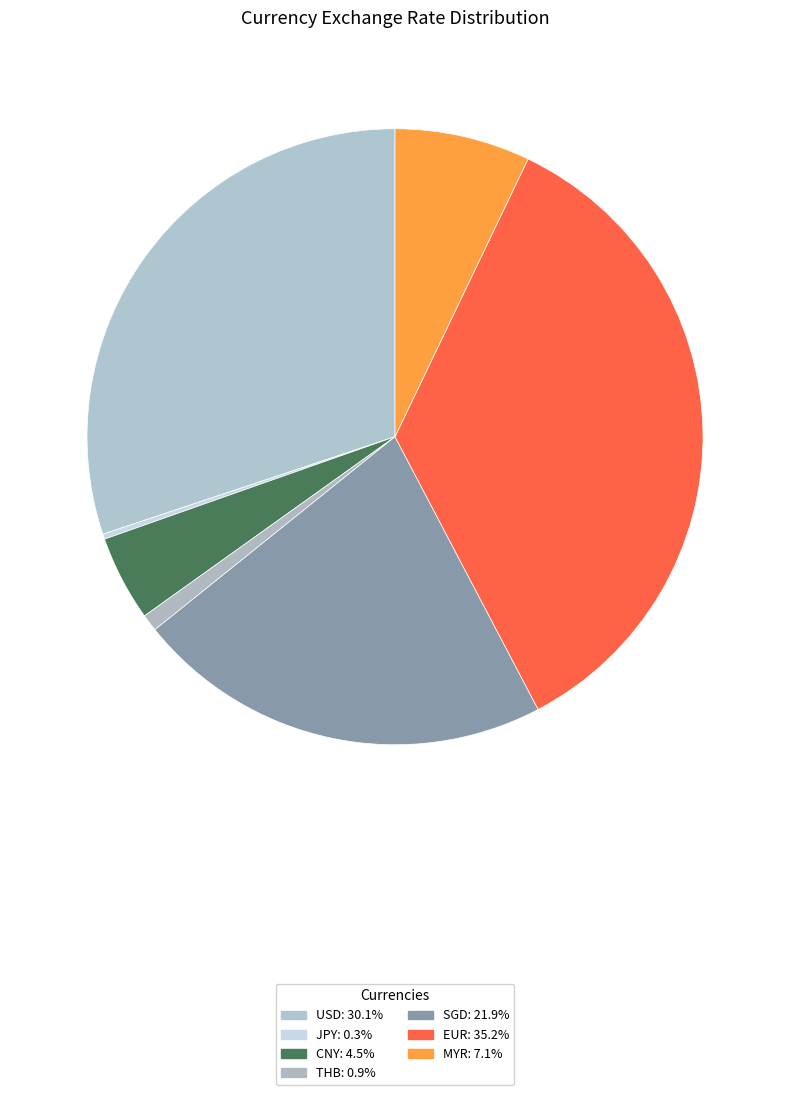

To the nearest percent, what is the difference between the largest and smallest slice percentages?

35%